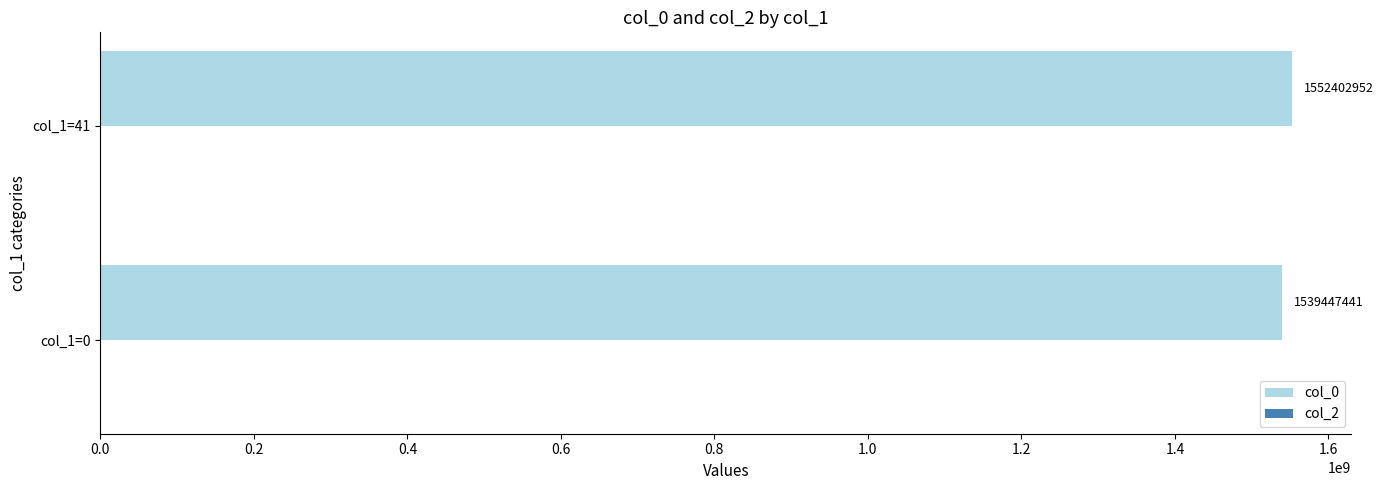

Where is the data nearest to the value 1545925196?

col_1=0